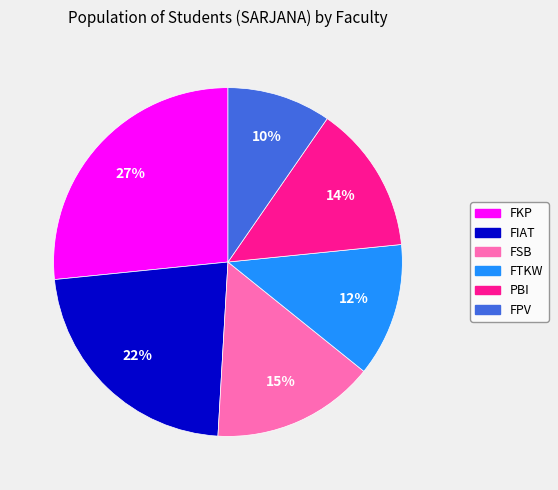

Approximately how many times larger is the value at PBI compared to FPV?

1.4